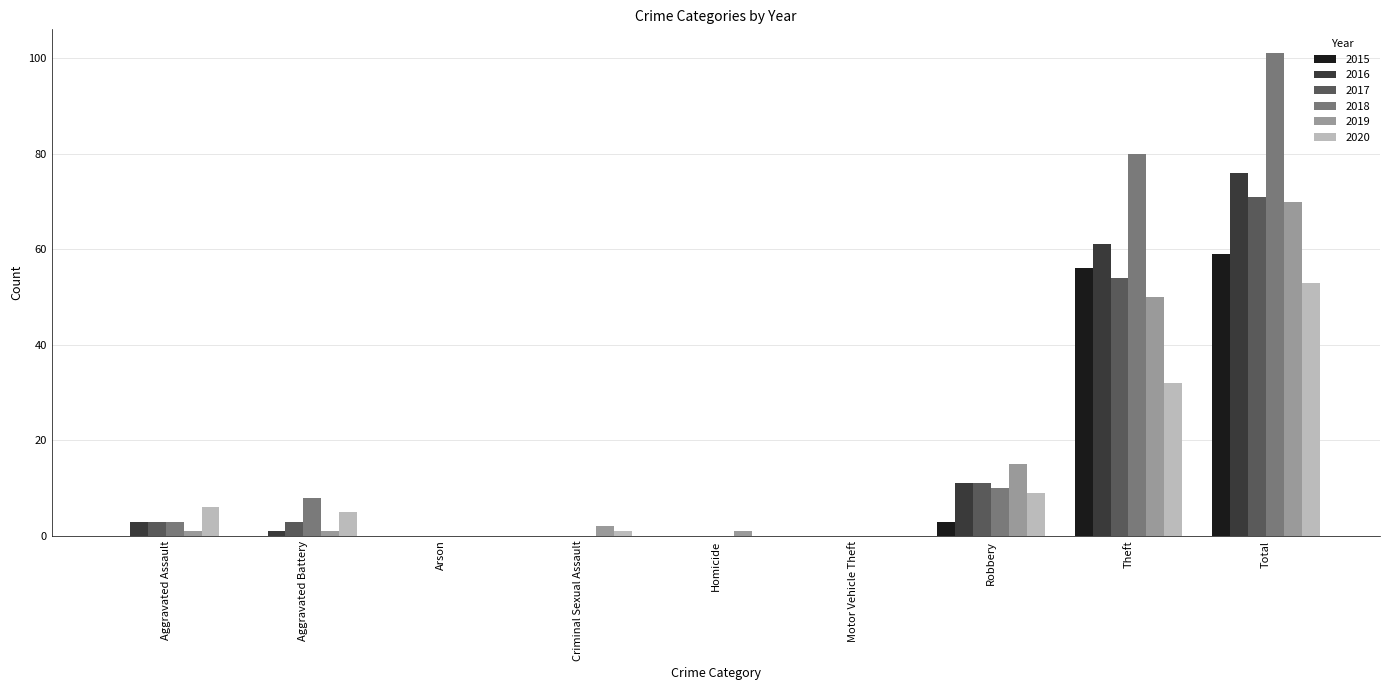

What is the maximum value for 2016?

76